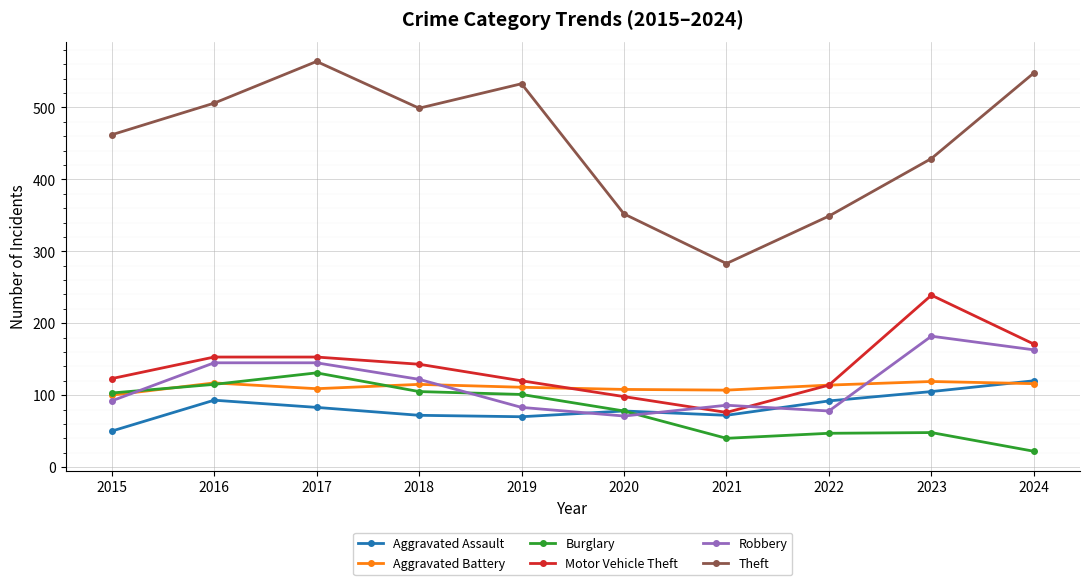

How many data points in Burglary are less than 101?

5